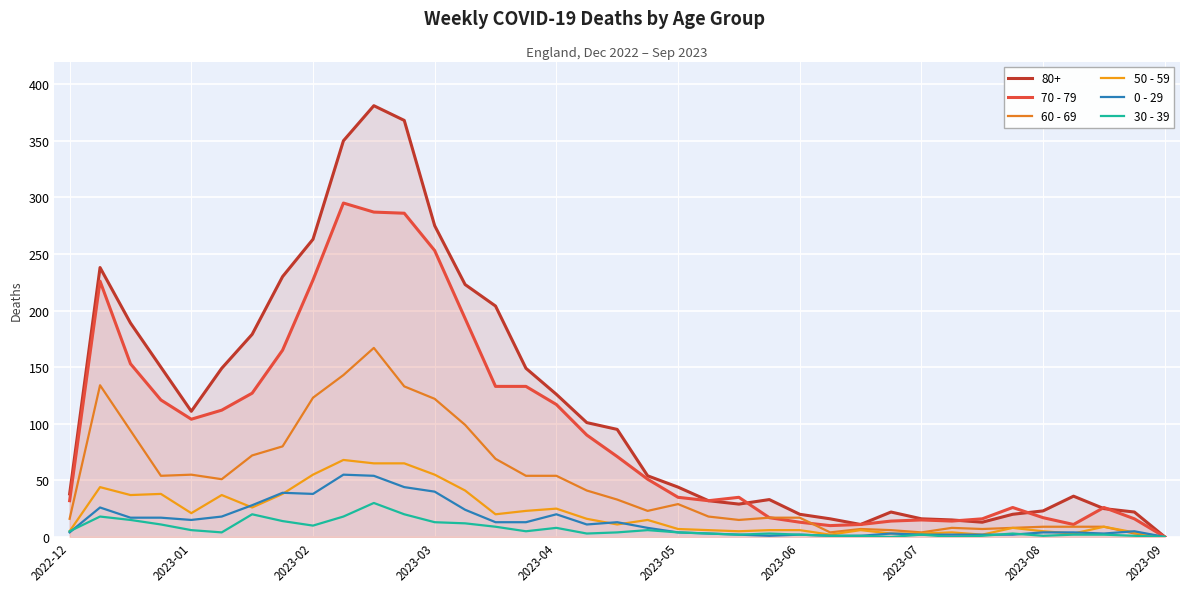

Which series has the largest total across all categories?

80+